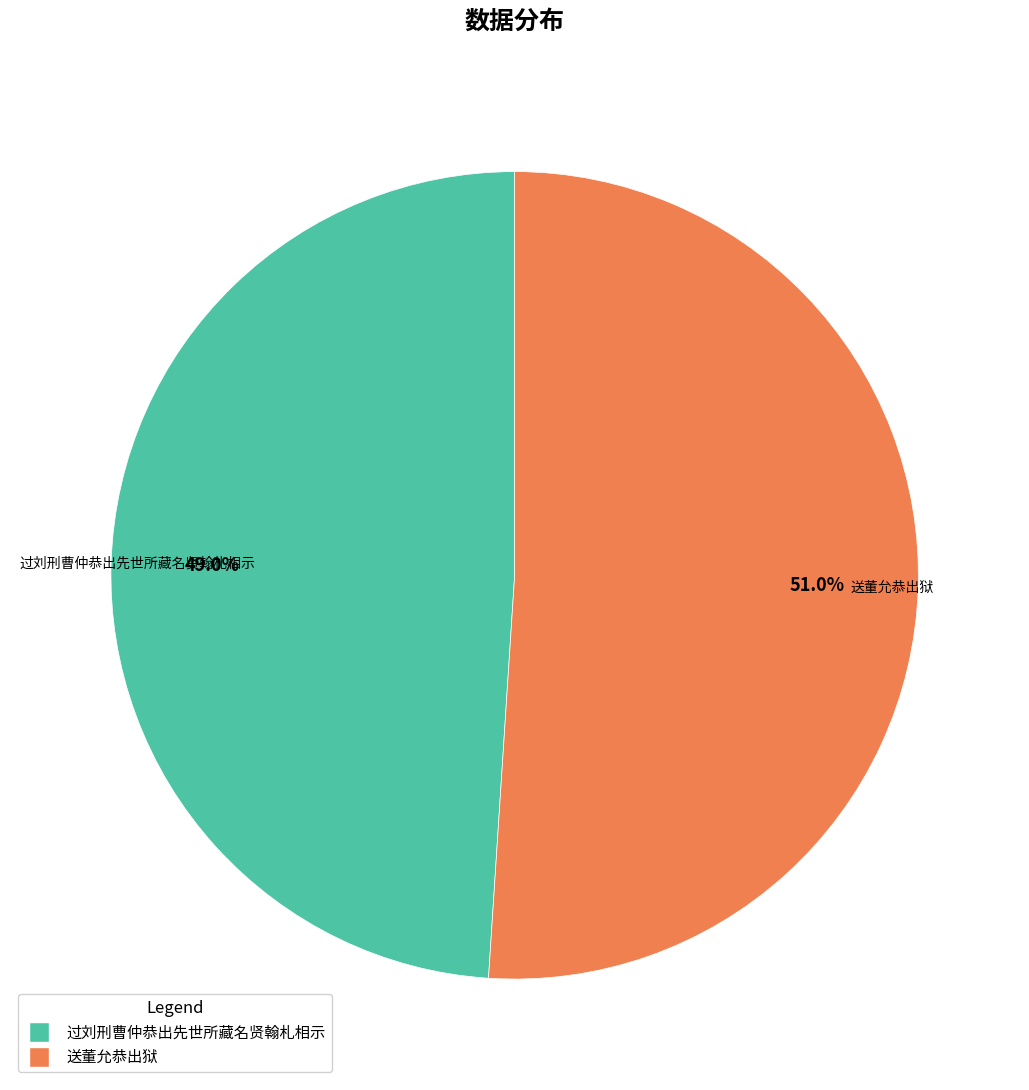

To the nearest percent, what is the difference between the 送董允恭出狱 and 过刘刑曹仲恭出先世所藏名贤翰札相示 slice percentages?

2%